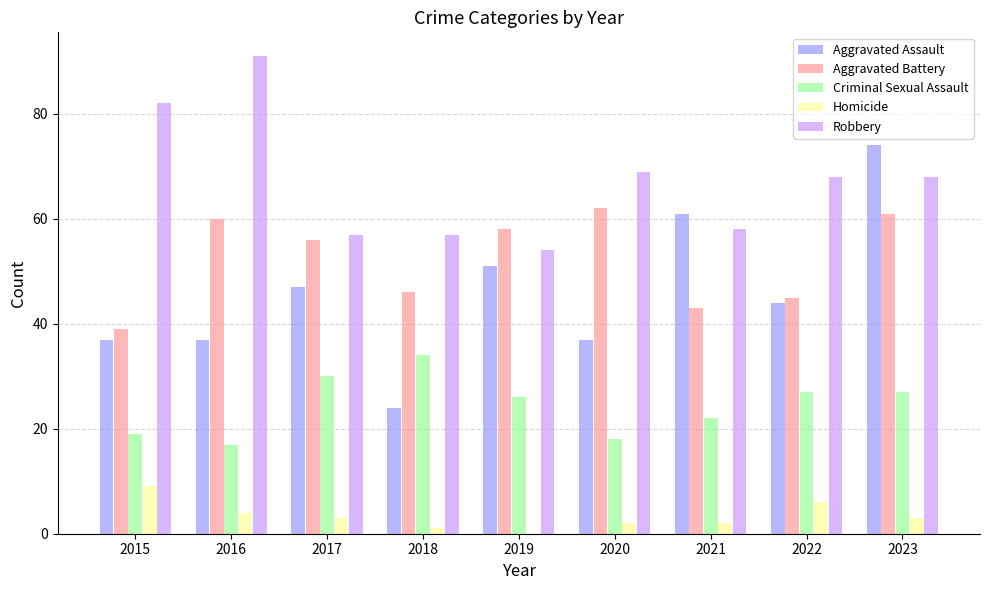

Which category has the highest value across all series?

2016